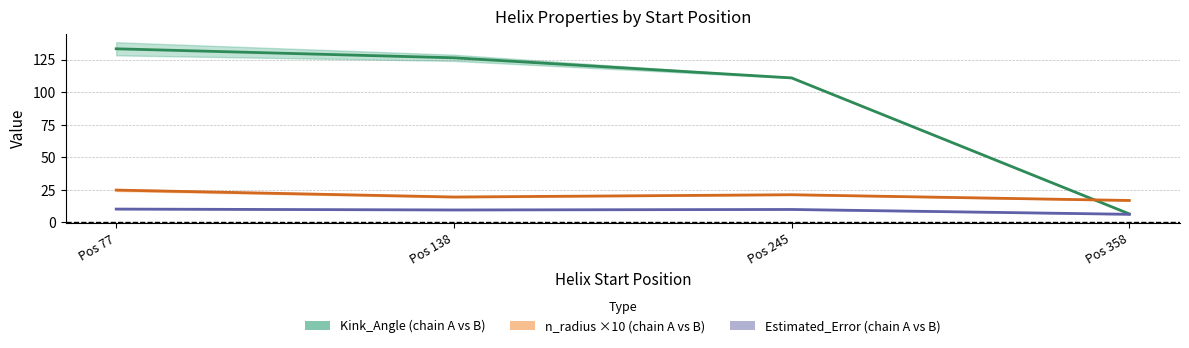

At which label is Kink_Angle mean closest to 69?

Pos 245